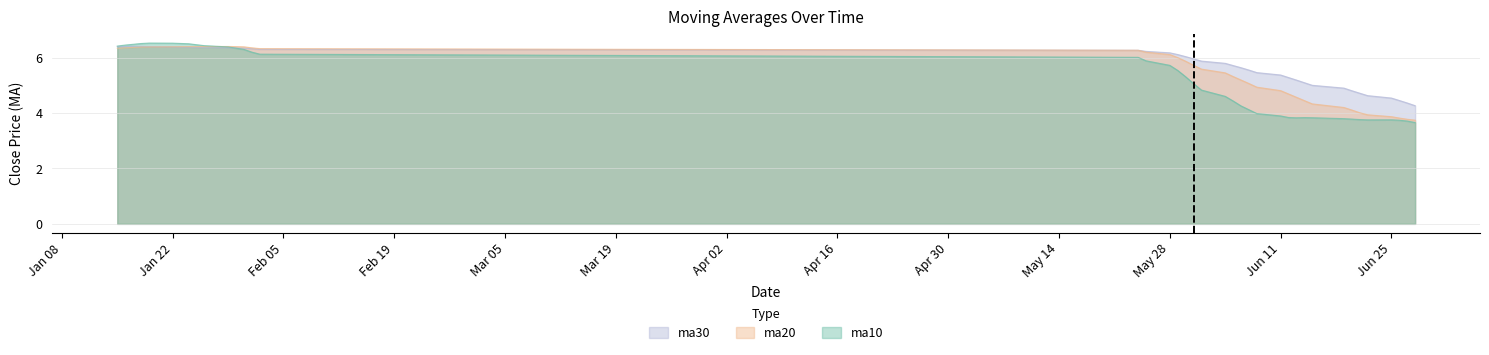

At which label does ma20 reach its peak?

20180129